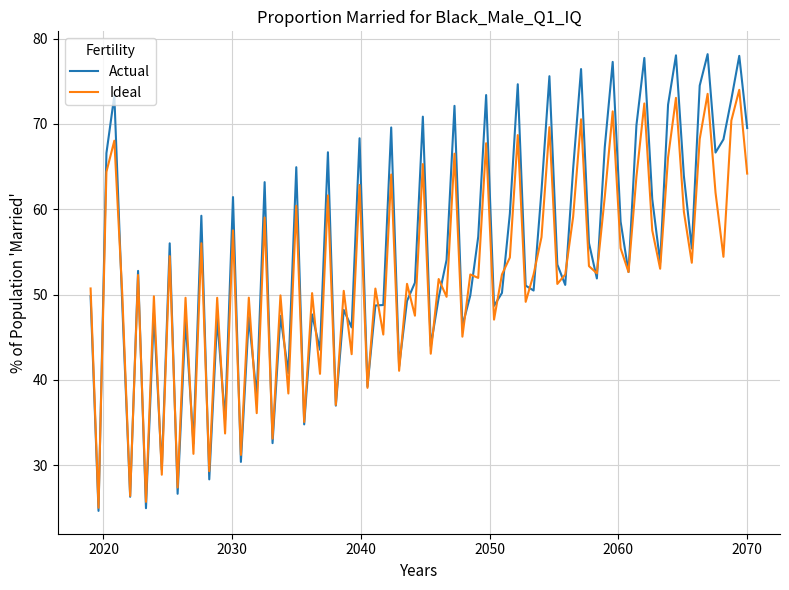

What is the lowest value of the Ideal series?

25.0